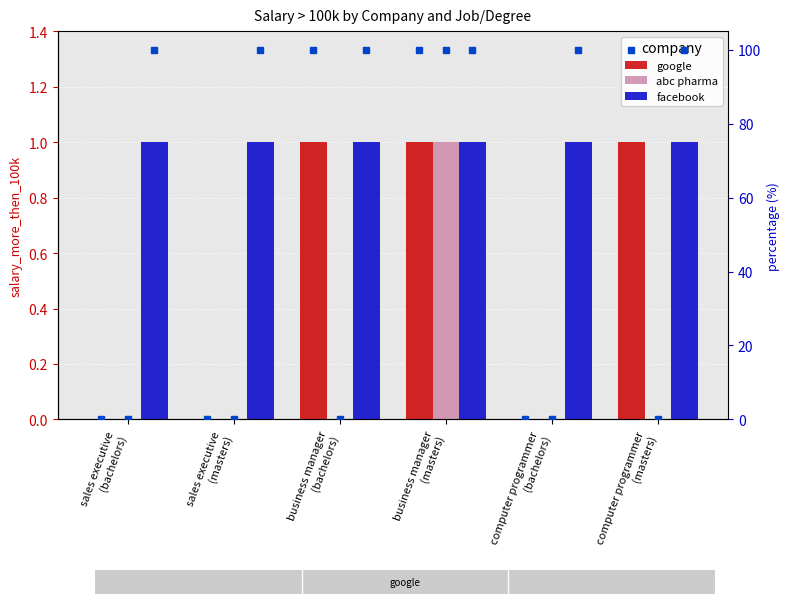

What value does the facebook series have at sales executive
(masters)?

1